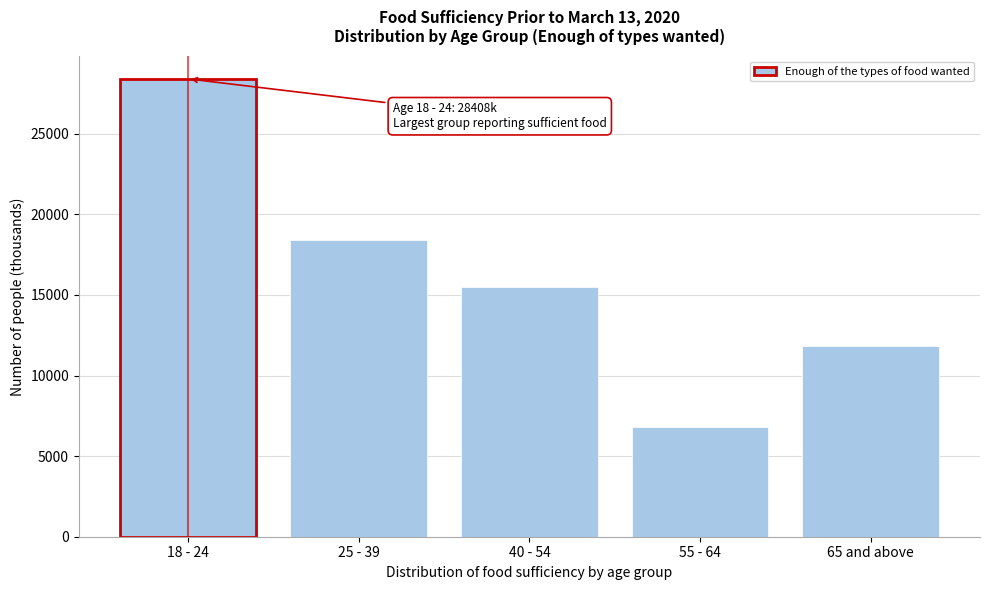

Reading left to right, transcribe all the data shown in this chart.

18 - 24=28407.5	25 - 39=18405.6	40 - 54=15518.3	55 - 64=6826.8	65 and above=11832.3